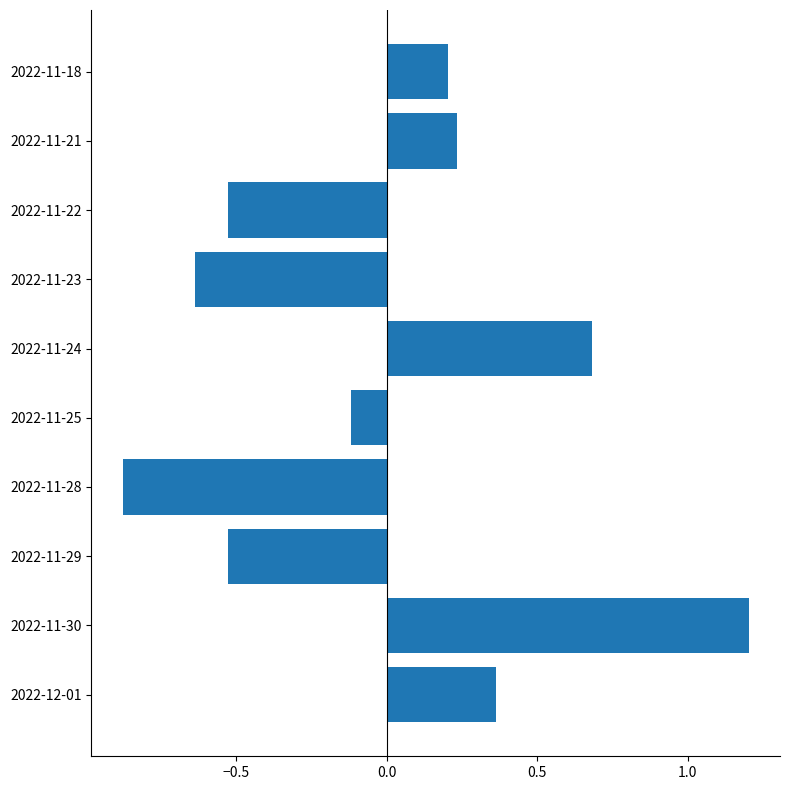

The value at 2022-11-23 is -1.0. True or false?

False